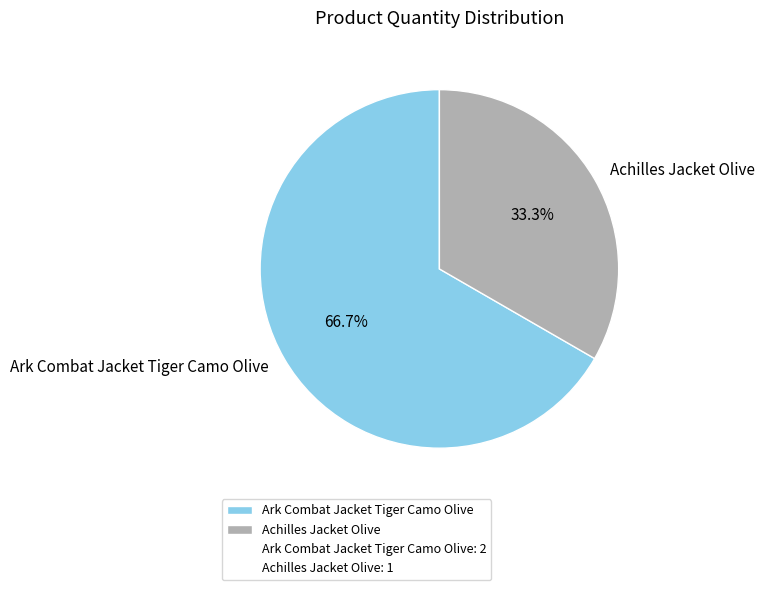

Rank the categories by value from lowest to highest.

Achilles Jacket Olive, Ark Combat Jacket Tiger Camo Olive